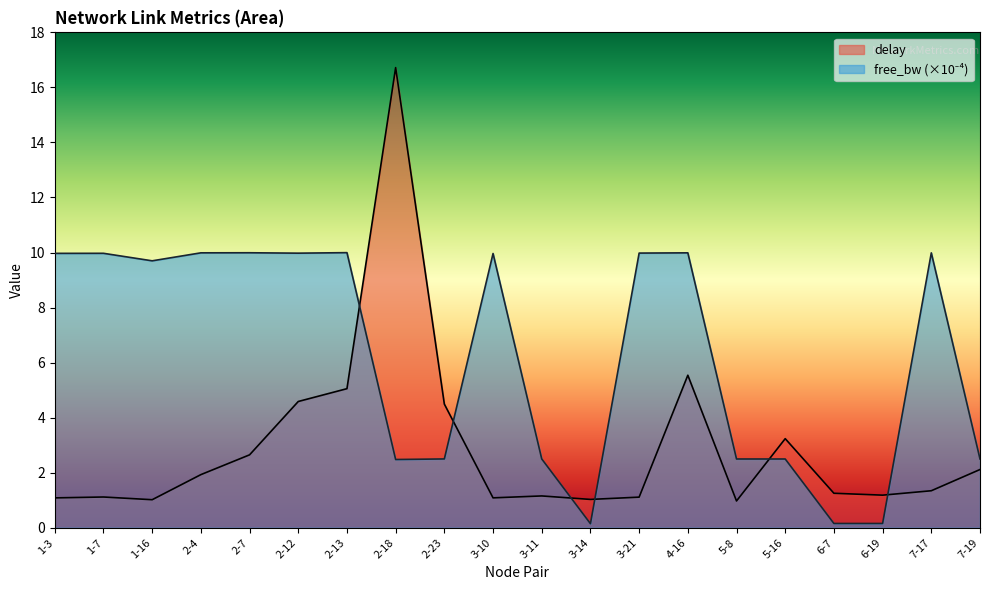

Reading left to right, list all the values displayed in this chart.

delay: 1.1	1.1	1.0	1.9	2.6	4.6	5.1	16.7	4.5	1.1	1.2	1.0	1.1	5.5	1.0	3.2	1.3	1.2	1.3	2.1
free_bw_scaled: 10.0	10.0	9.7	10.0	10.0	10.0	10.0	2.5	2.5	10.0	2.5	0.1	10.0	10.0	2.5	2.5	0.2	0.2	10.0	2.5